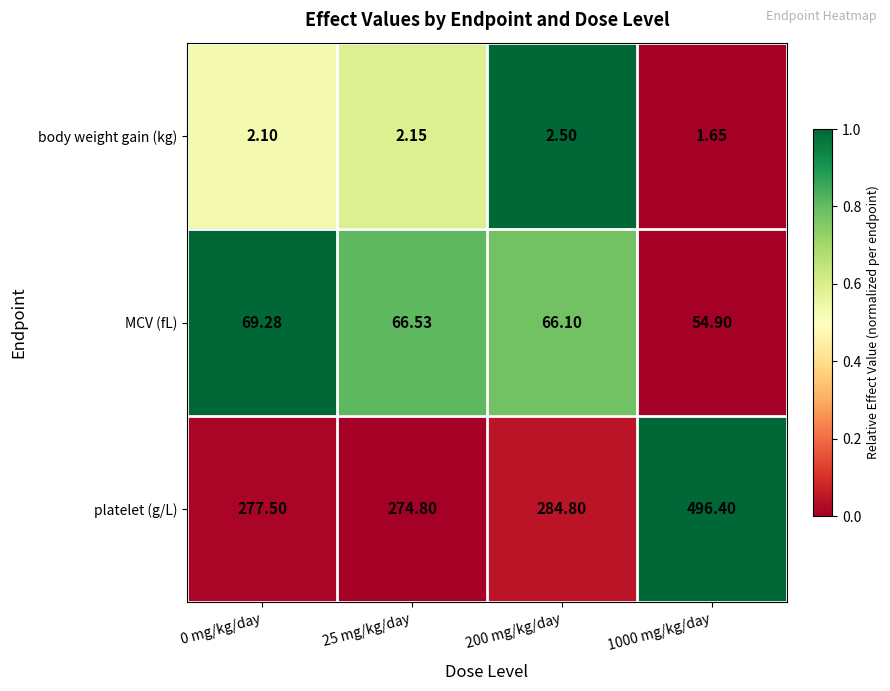

Rank the series at 0 mg/kg/day from highest to lowest value.

platelet (g/L), MCV (fL), body weight gain (kg)